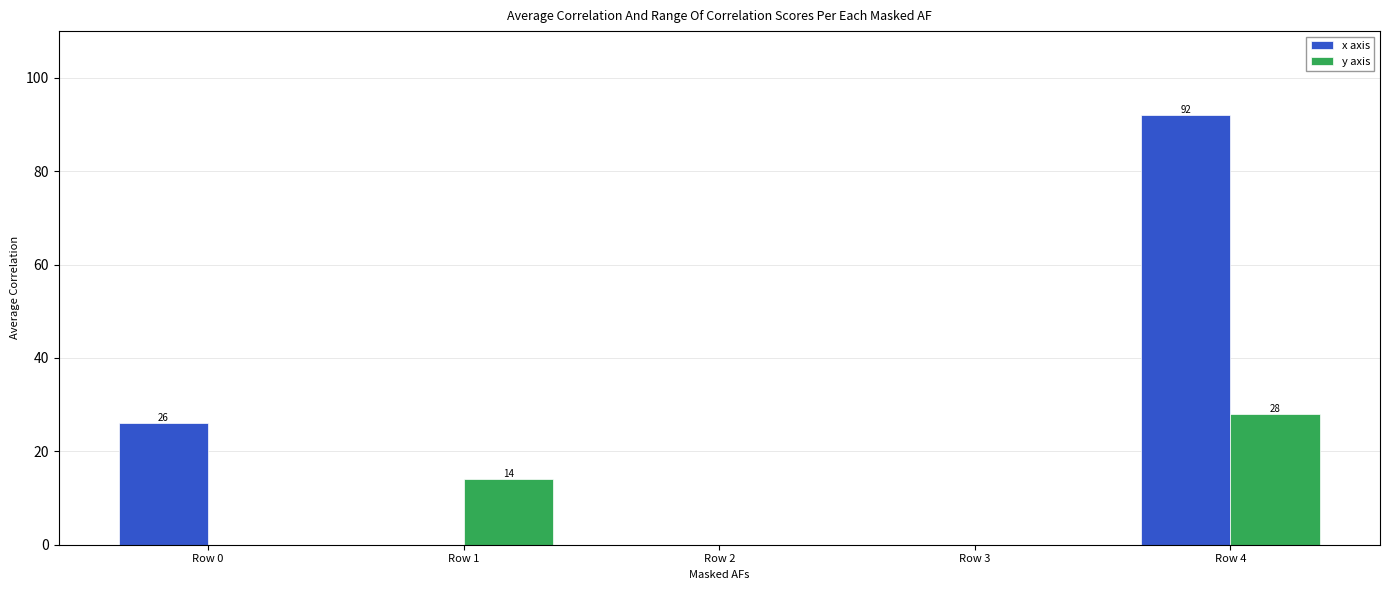

What is the sum of all y axis values?

42